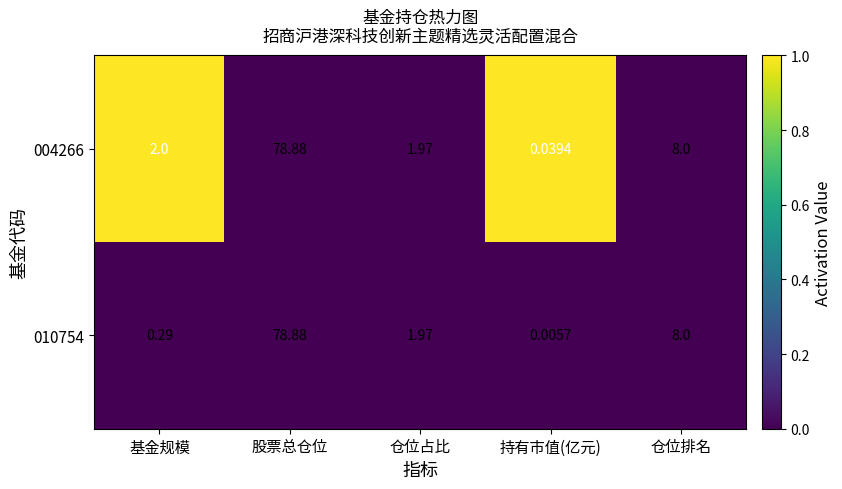

Which label corresponds to the largest value in the chart?

股票总仓位